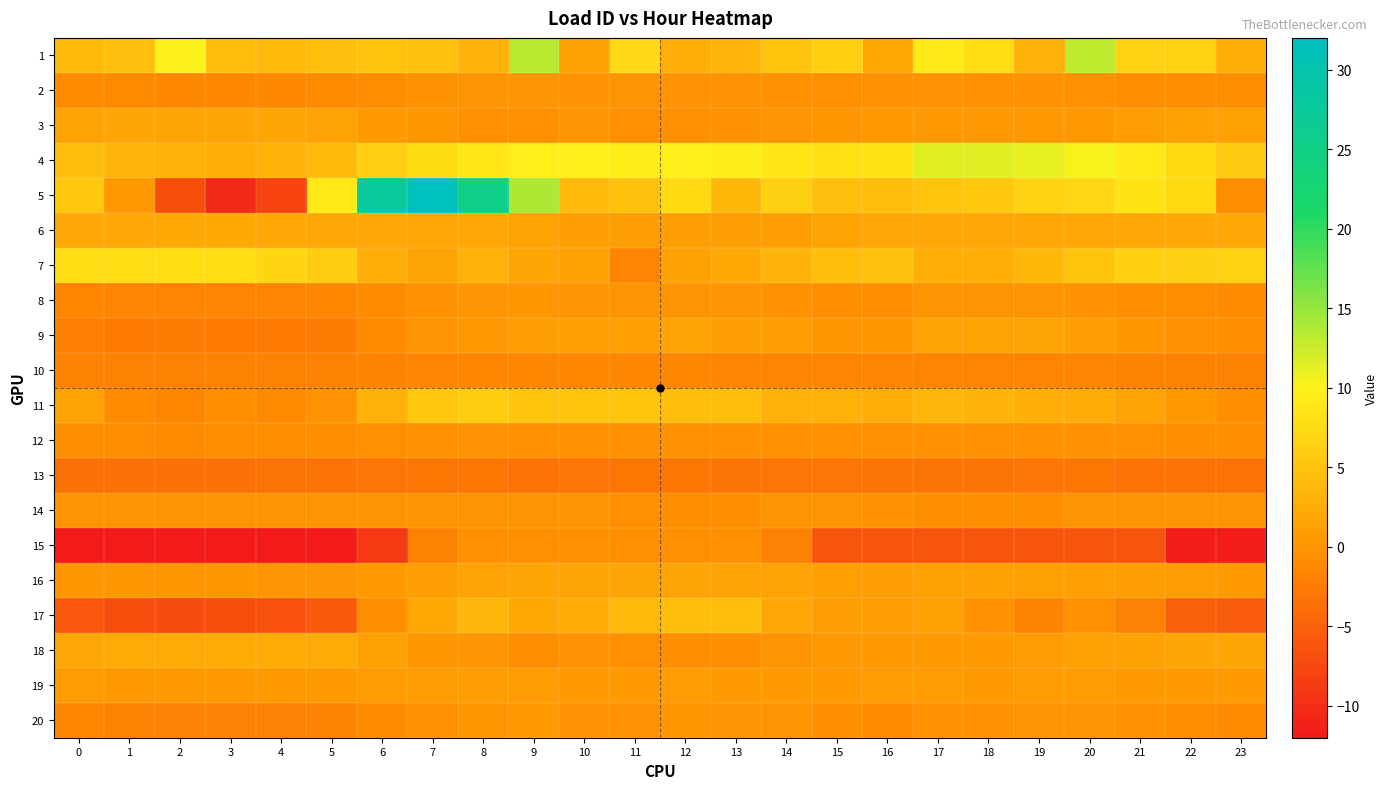

List the series in order of their peak value, highest first.

5, 1, 4, 7, 11, 17, 18, 6, 3, 16, 9, 19, 20, 8, 2, 14, 12, 15, 10, 13